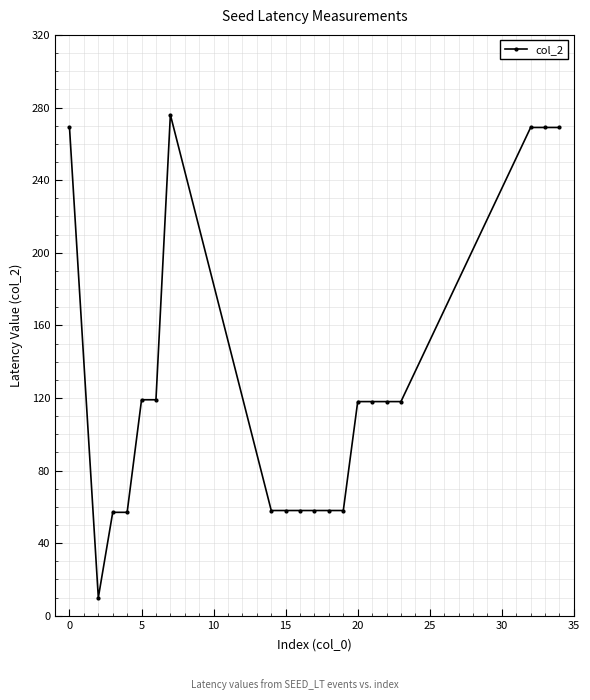

True or false: the data has more than 0 interior local peaks.

True